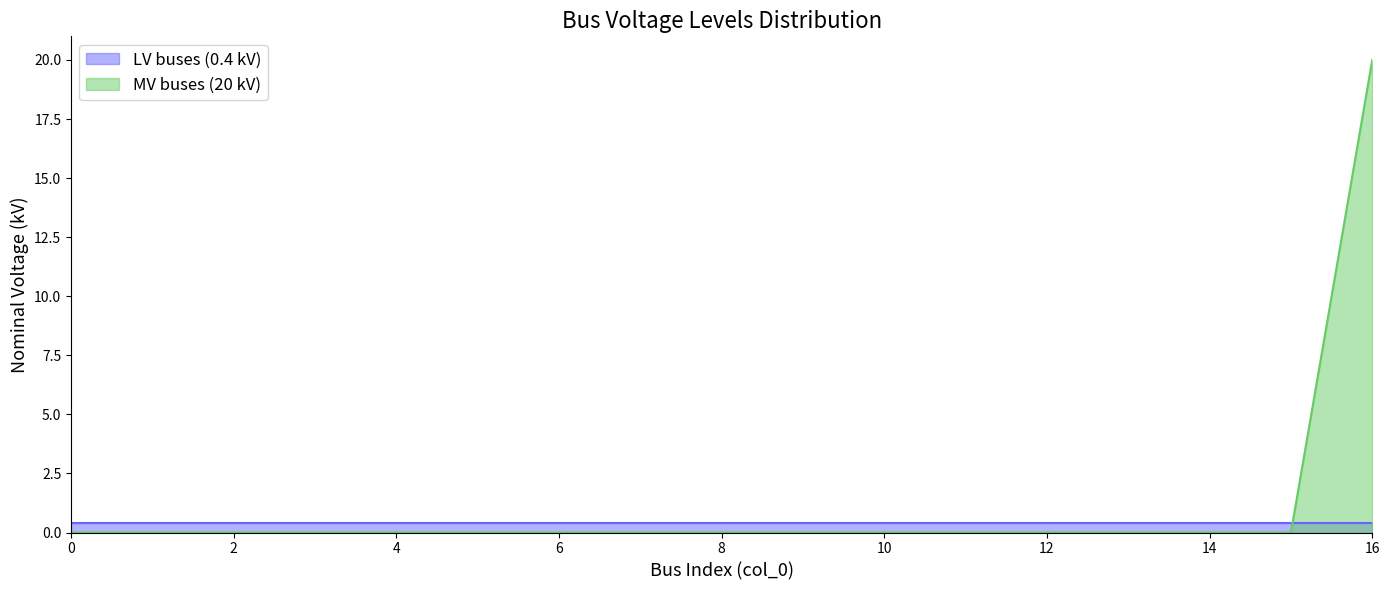

Rank the categories by value from highest to lowest.

16, 0, 1, 2, 3, 4, 5, 6, 7, 8, 9, 10, 11, 12, 13, 14, 15